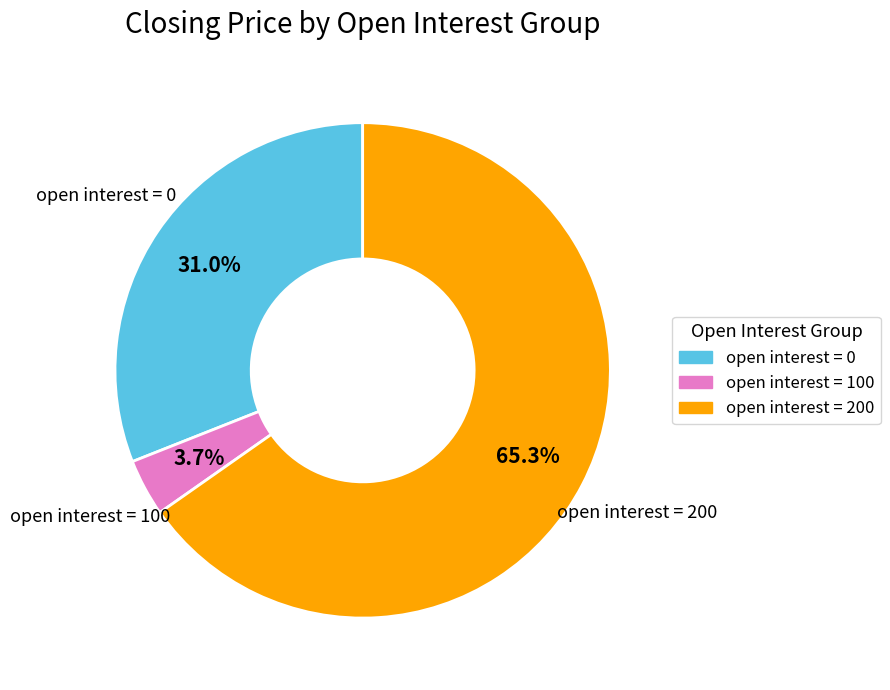

Is there any slice that represents more than half of the pie?

Yes